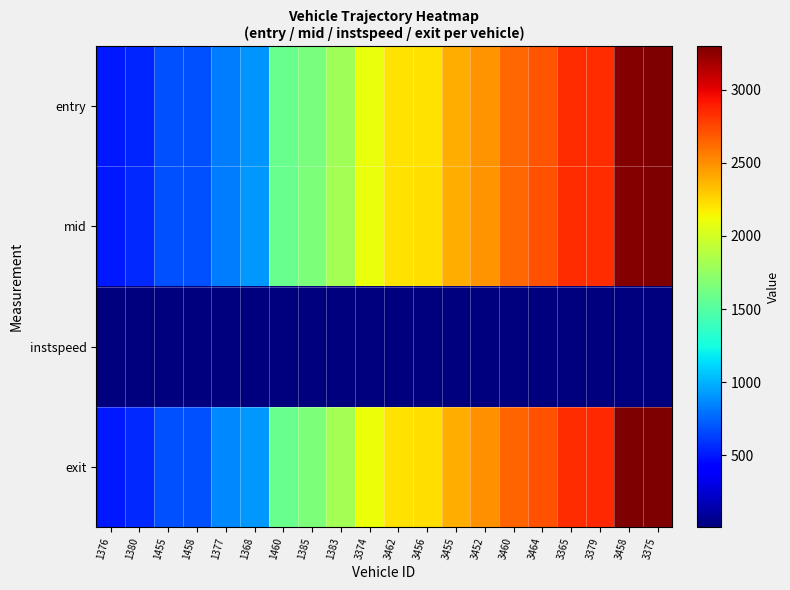

Which category has the highest value across all series?

3375